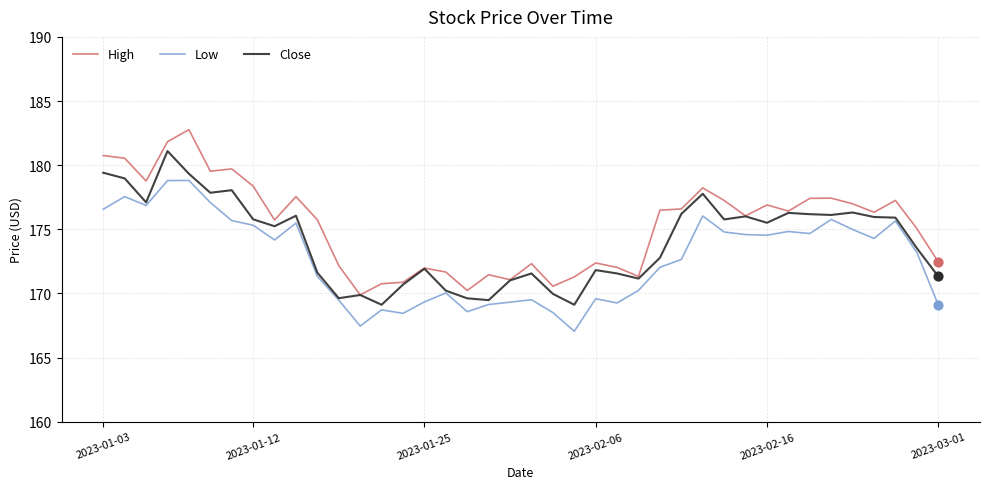

What is the maximum value for Close?

181.1